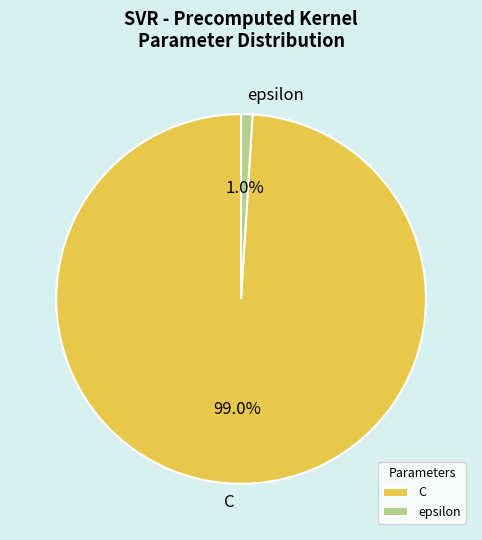

Which slice is the smallest?

epsilon